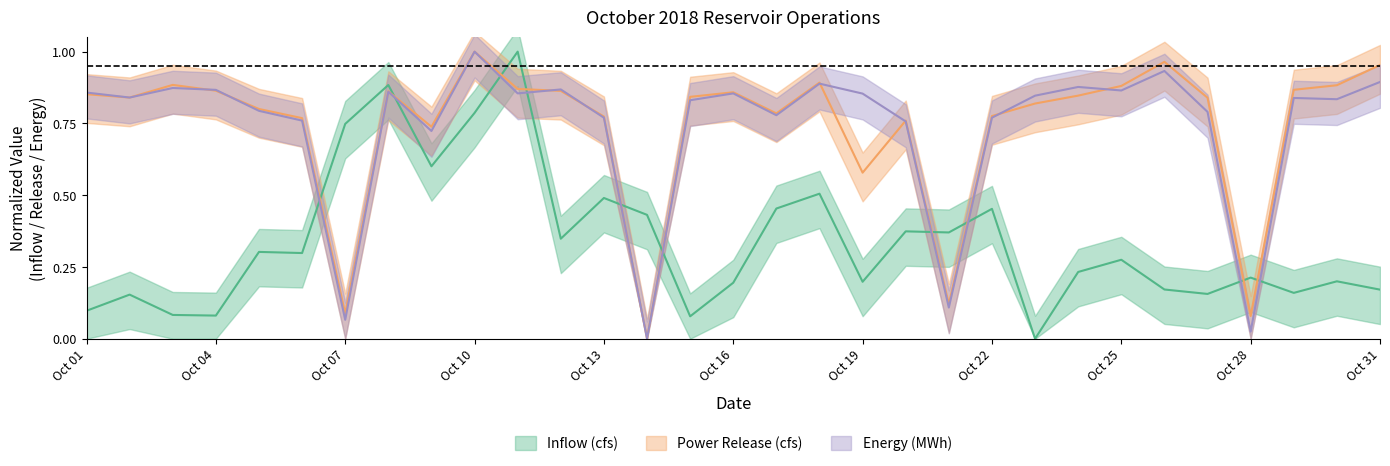

The Energy (MWh) series shows 1.6 at Oct 31. True or false?

False